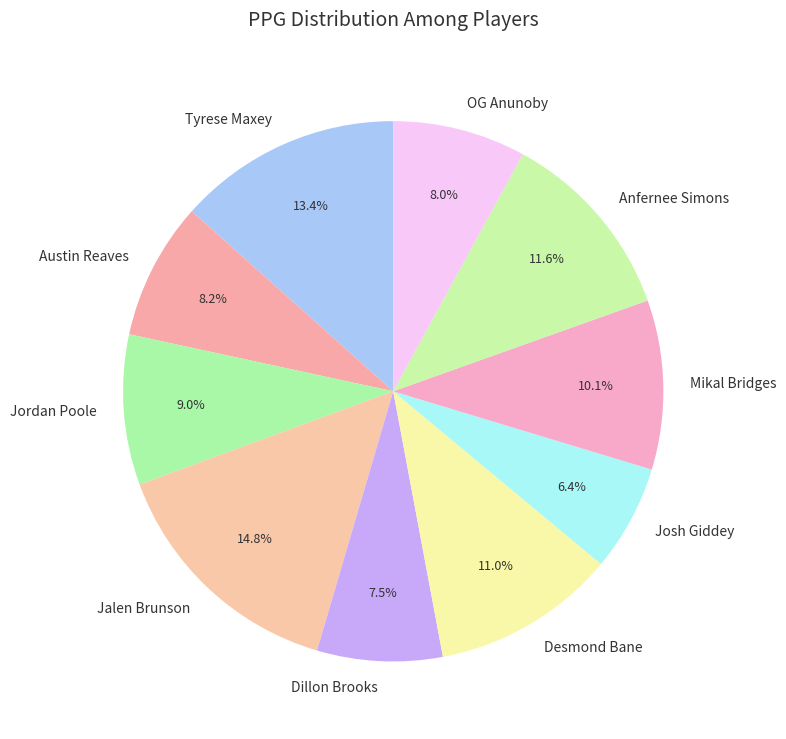

Is it true that Tyrese Maxey is 23% of the pie?

False